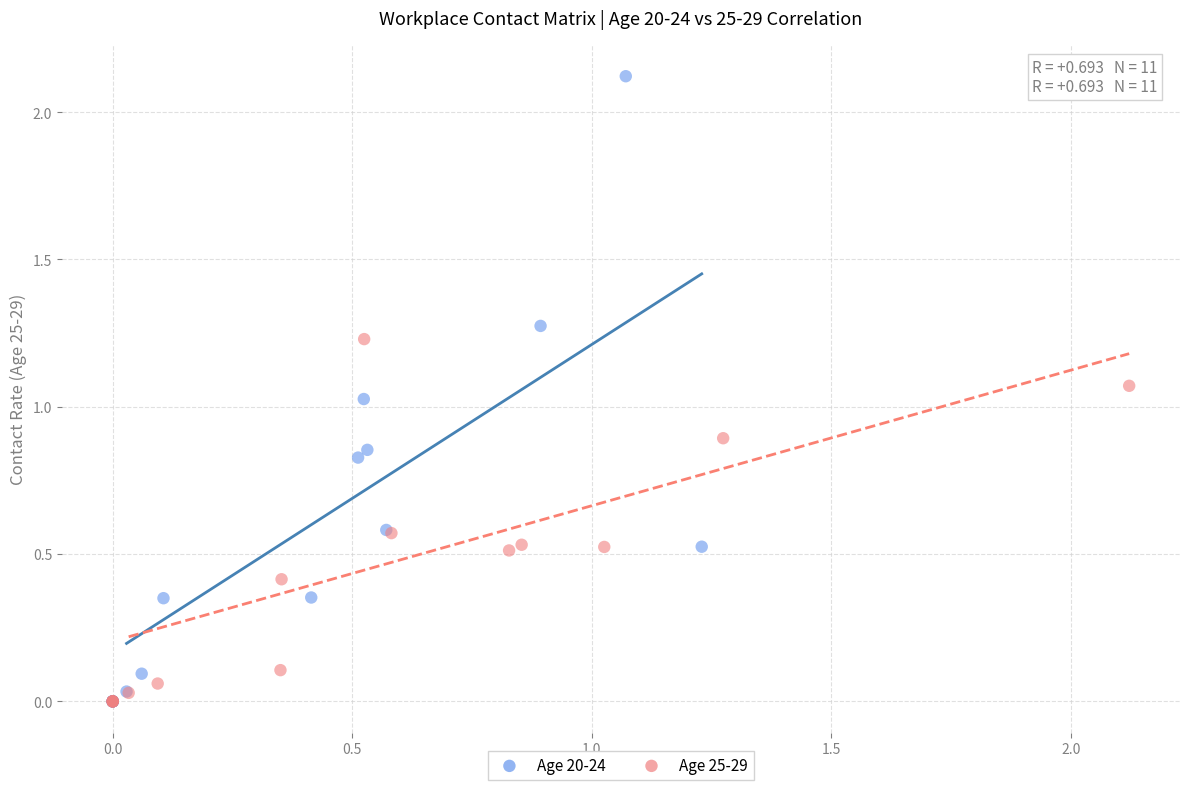

Which series contains the highest Y value?

Age 20-24